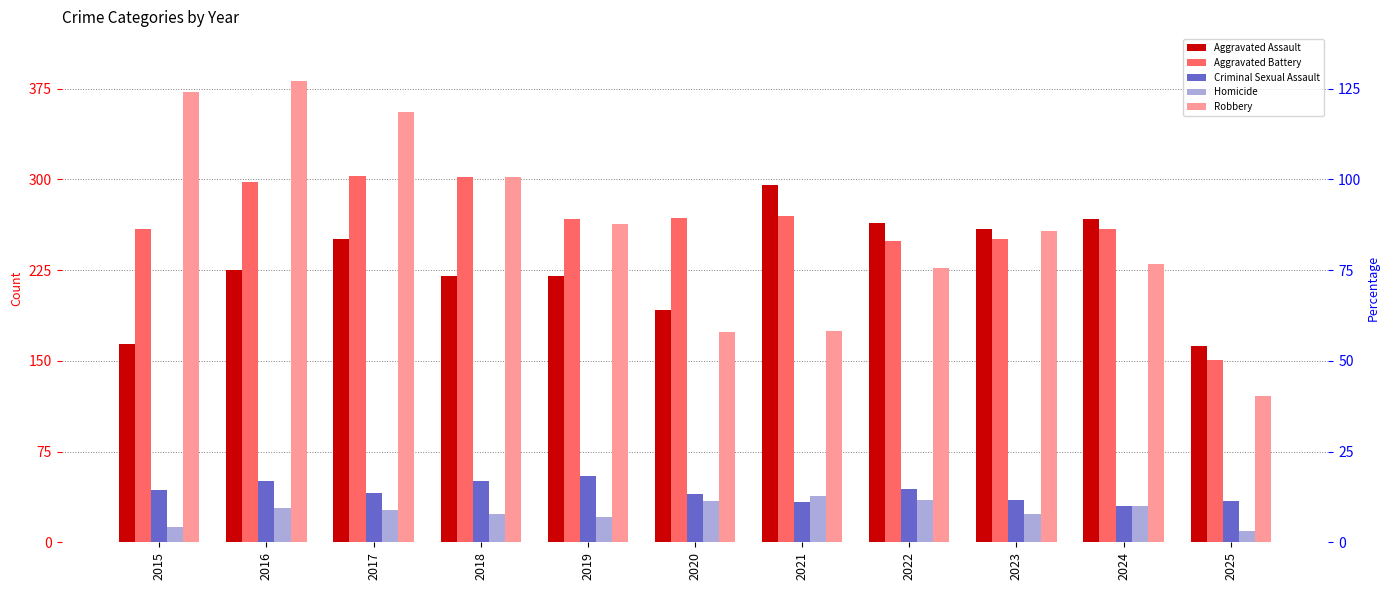

What is the sum of the Aggravated Assault values at 2020 and 2019?

412